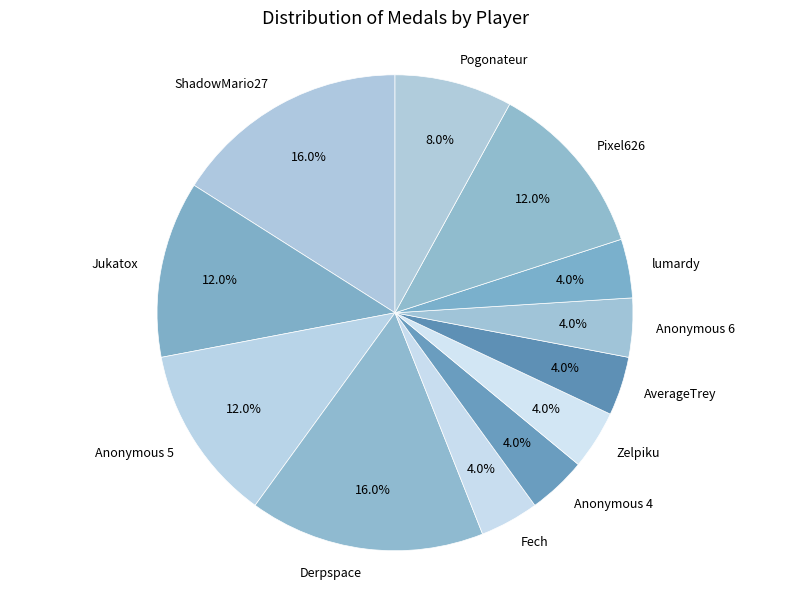

To the nearest percent, what is the difference between the largest and smallest slice percentages?

12%